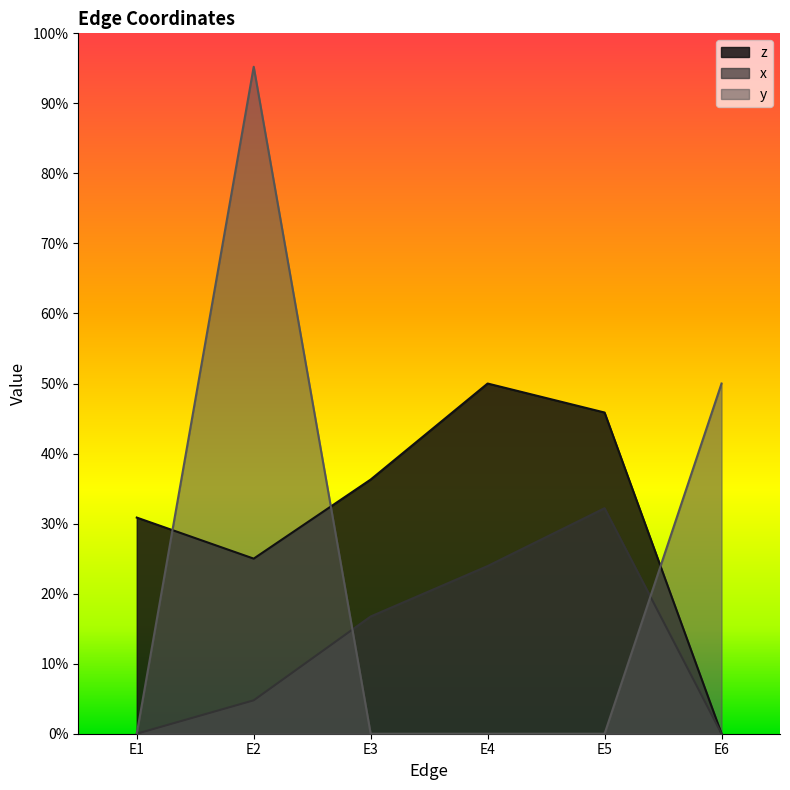

Is the value of z at E1 greater than the value of x at E3?

Yes